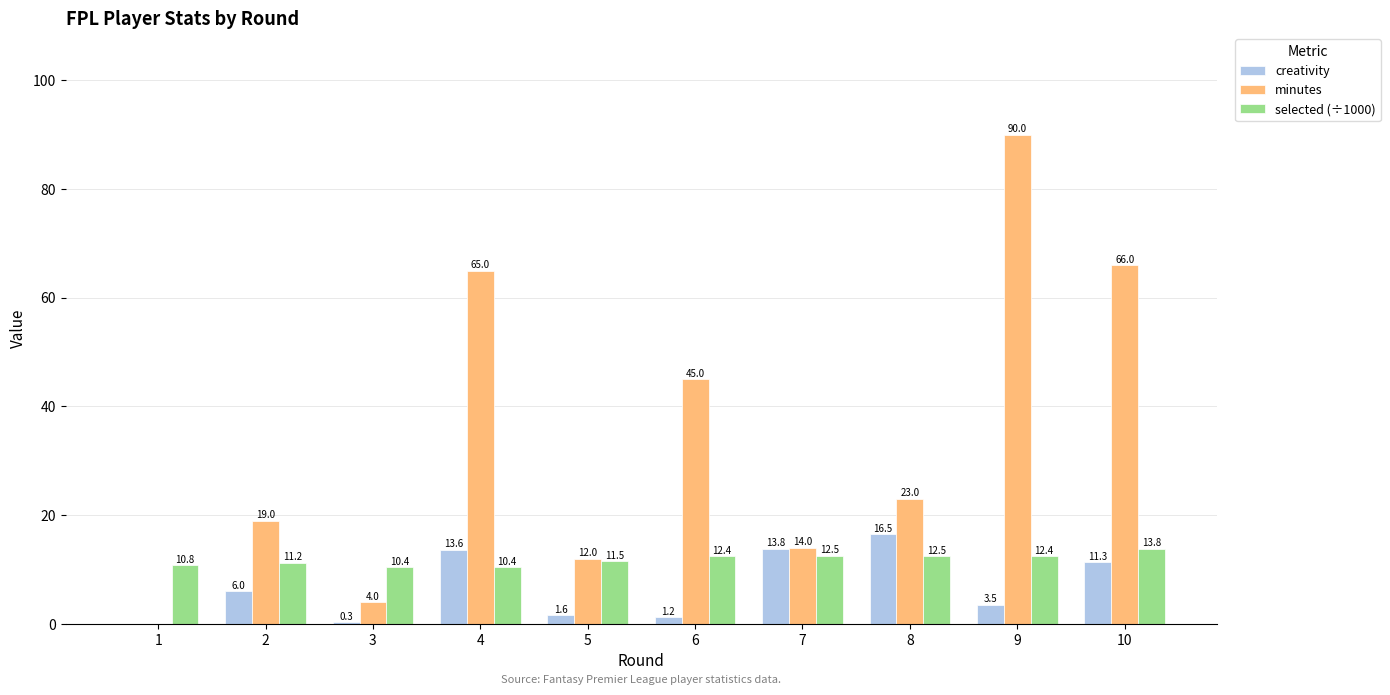

Which series has the largest total across all categories?

minutes